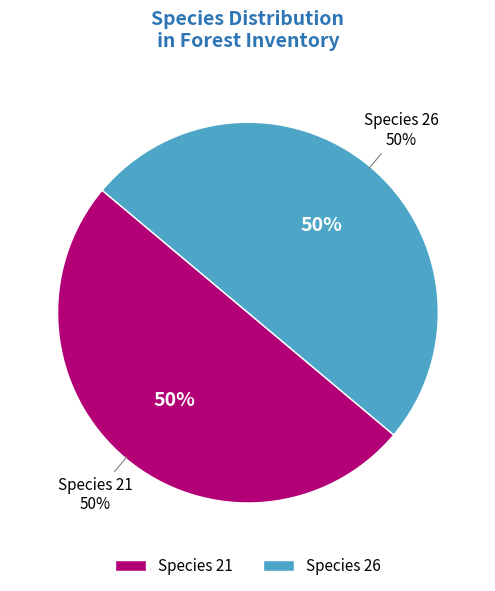

What is the largest slice in the pie chart?

21